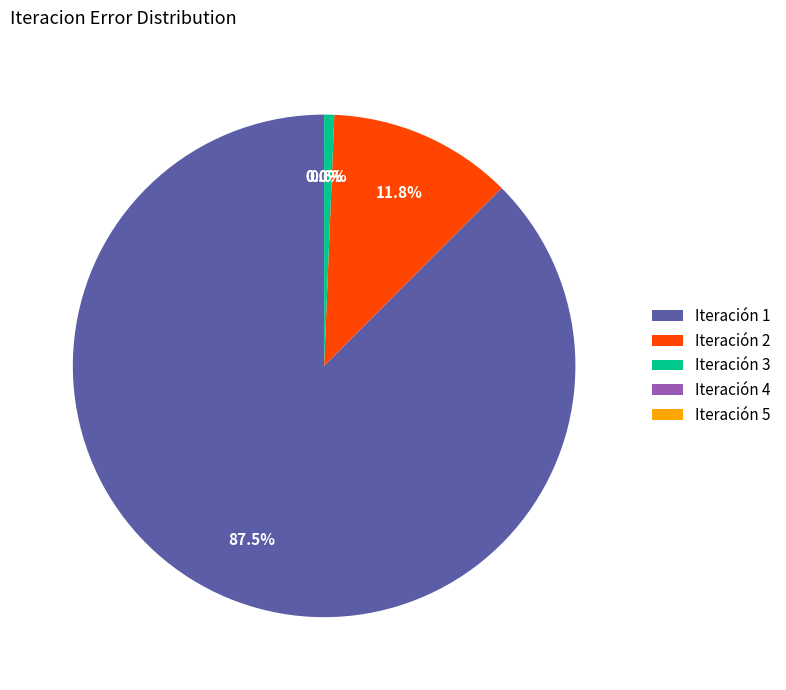

Count the number of slices in the pie.

5